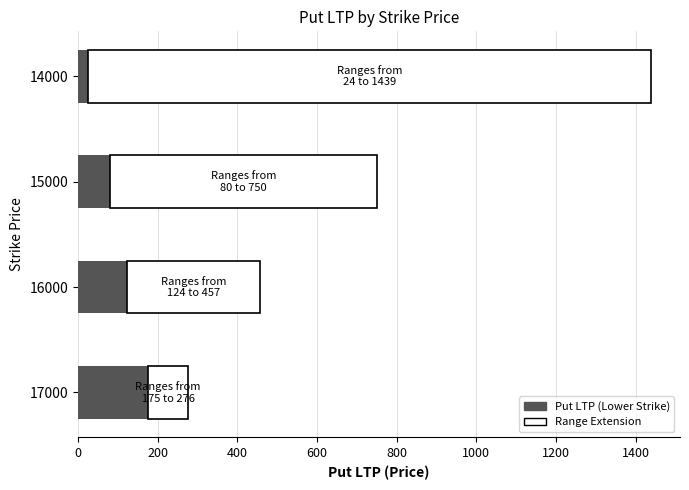

What is the sum of the Put LTP (Lower Strike) values at 16000 and 17000?

299.0